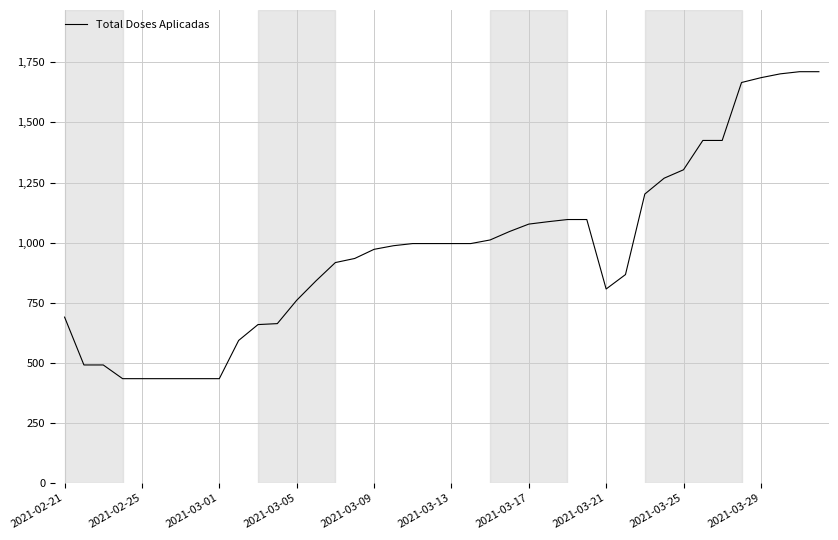

What is the sum of all values?

38772